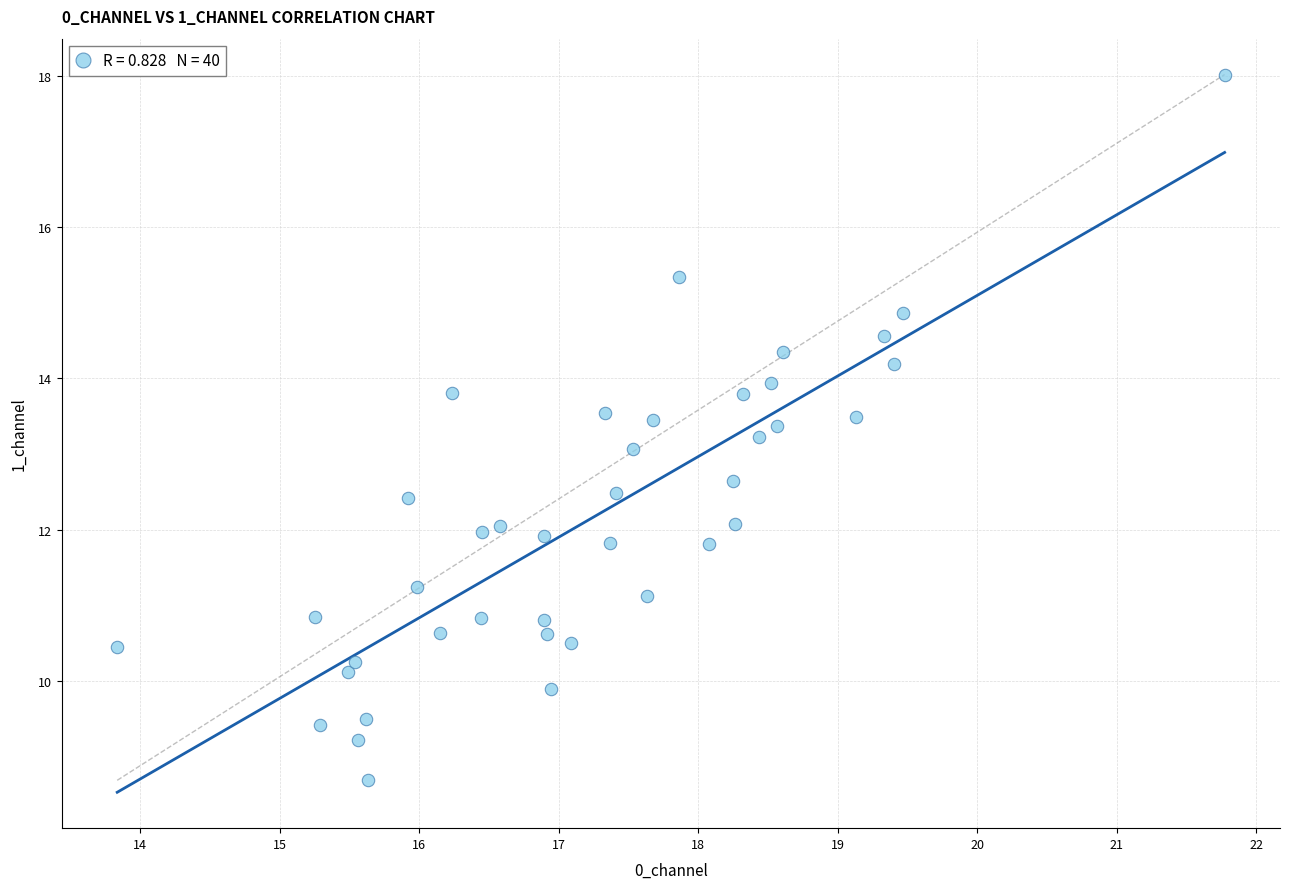

What is the range of X values (max minus min)?

7.9